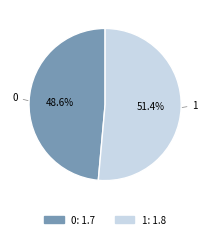

How much of the chart is everything except 1?

48.6%